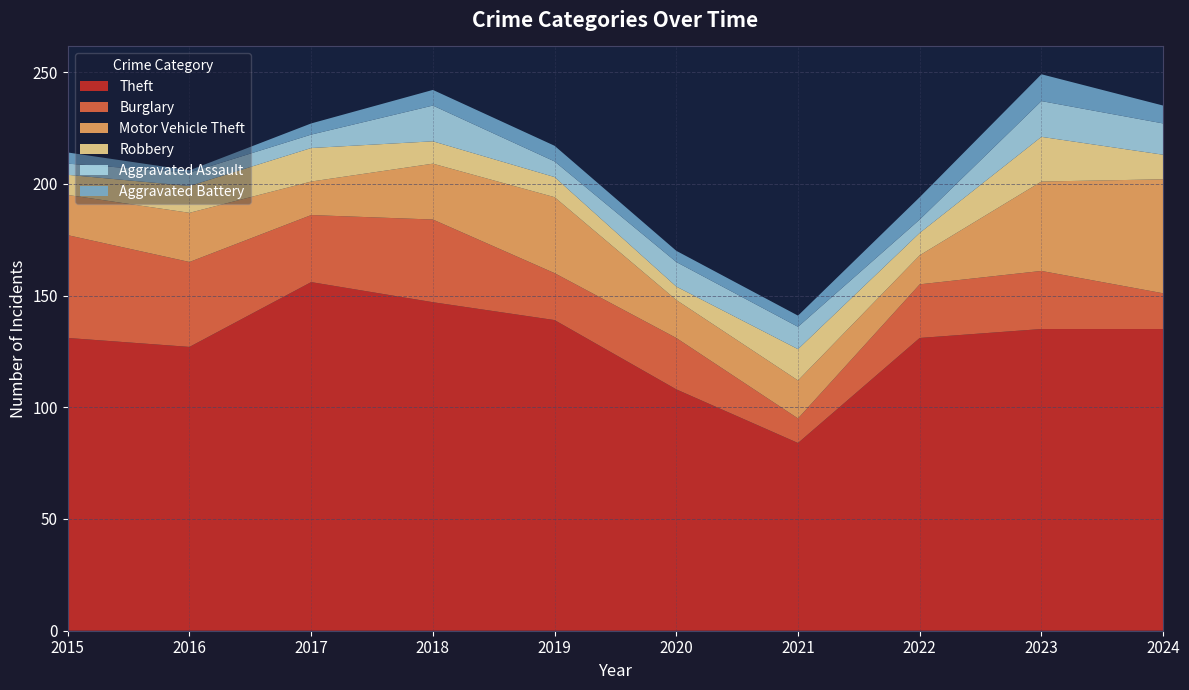

Reading left to right, transcribe all the data shown in this chart.

Theft: 2015=131	2016=127	2017=156	2018=147	2019=139	2020=108	2021=84	2022=131	2023=135	2024=135
Burglary: 2015=46	2016=38	2017=30	2018=37	2019=21	2020=23	2021=11	2022=24	2023=26	2024=16
Motor Vehicle Theft: 2015=18	2016=22	2017=15	2018=25	2019=34	2020=17	2021=17	2022=13	2023=40	2024=51
Robbery: 2015=9	2016=12	2017=15	2018=10	2019=9	2020=6	2021=14	2022=10	2023=20	2024=11
Aggravated Assault: 2015=5	2016=6	2017=6	2018=16	2019=7	2020=11	2021=10	2022=6	2023=16	2024=14
Aggravated Battery: 2015=5	2016=1	2017=5	2018=7	2019=7	2020=5	2021=5	2022=10	2023=12	2024=8